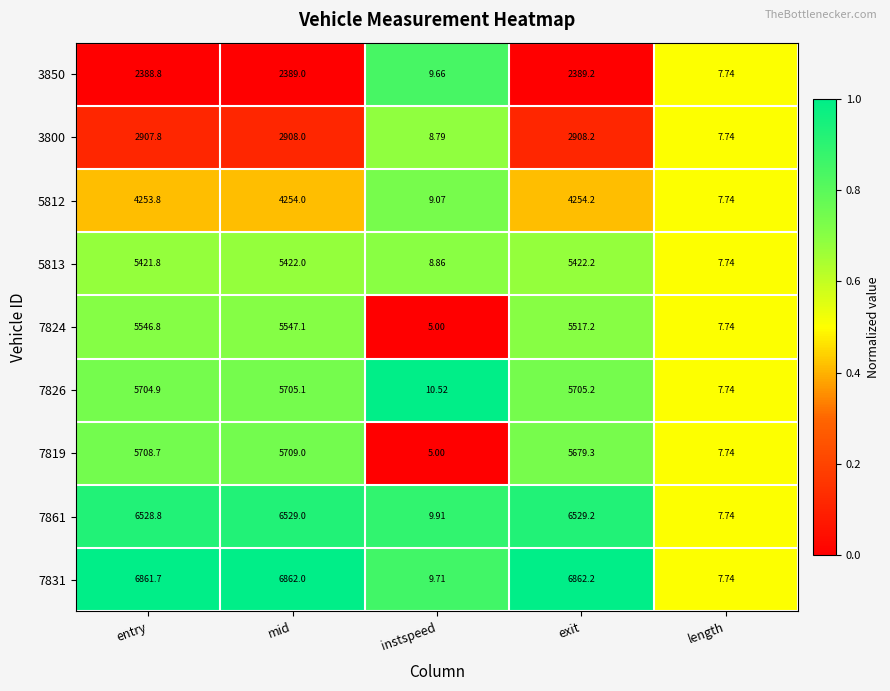

At which category does the chart reach its minimum across all series?

instspeed